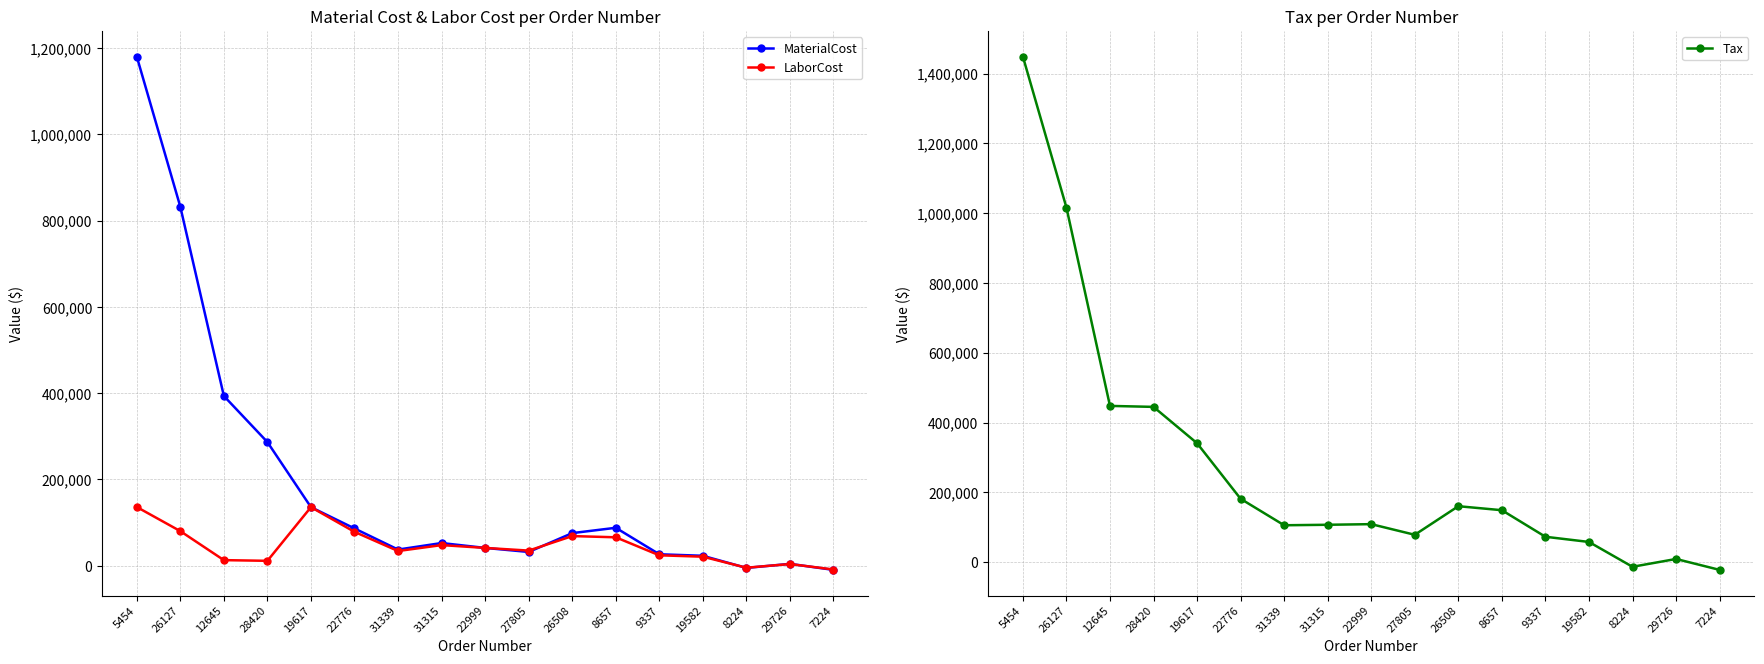

How many data points does each series have?

17